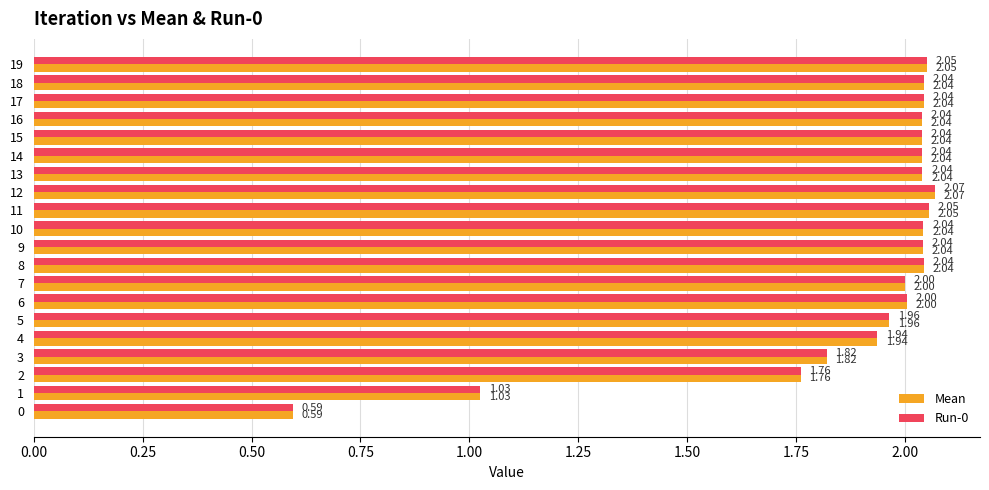

Is the value of Mean at 16 greater than the value of Run-0 at 19?

No